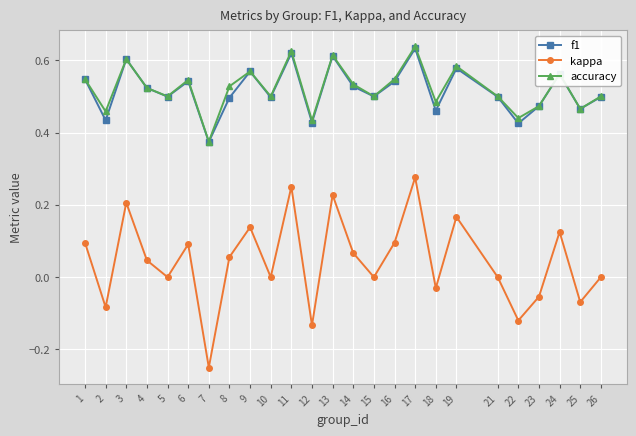

What are all the series names shown in the legend?

f1, kappa, accuracy